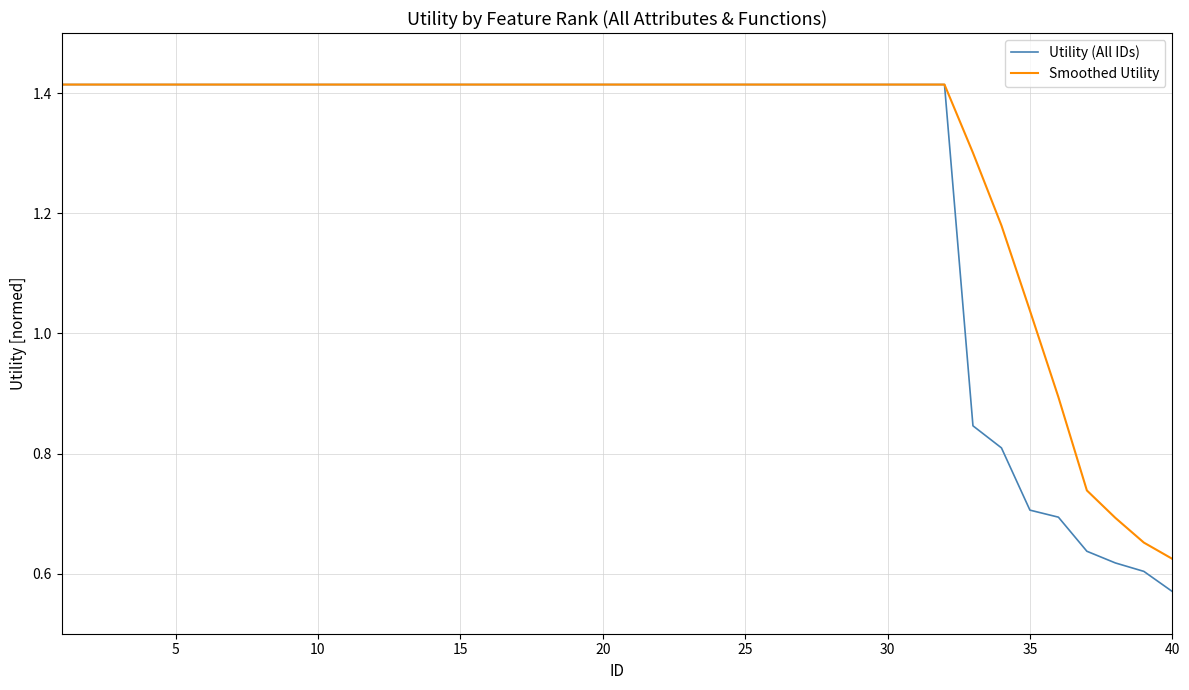

Which series has the largest range (max minus min)?

Utility (All IDs)